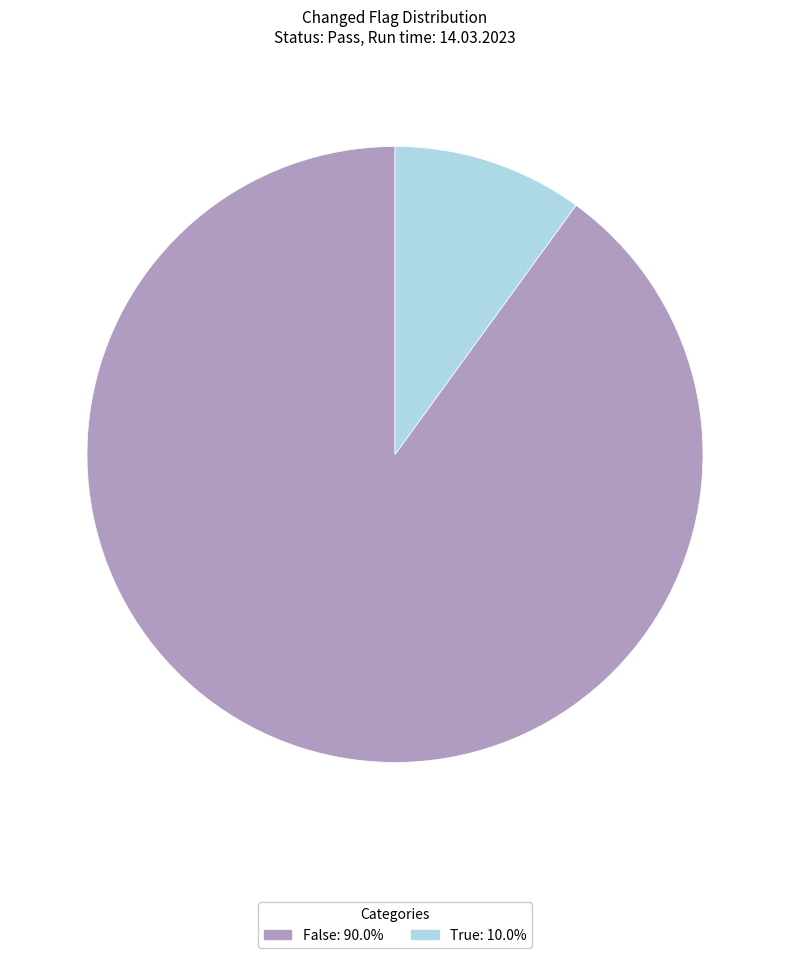

What is the largest slice in the pie chart?

False